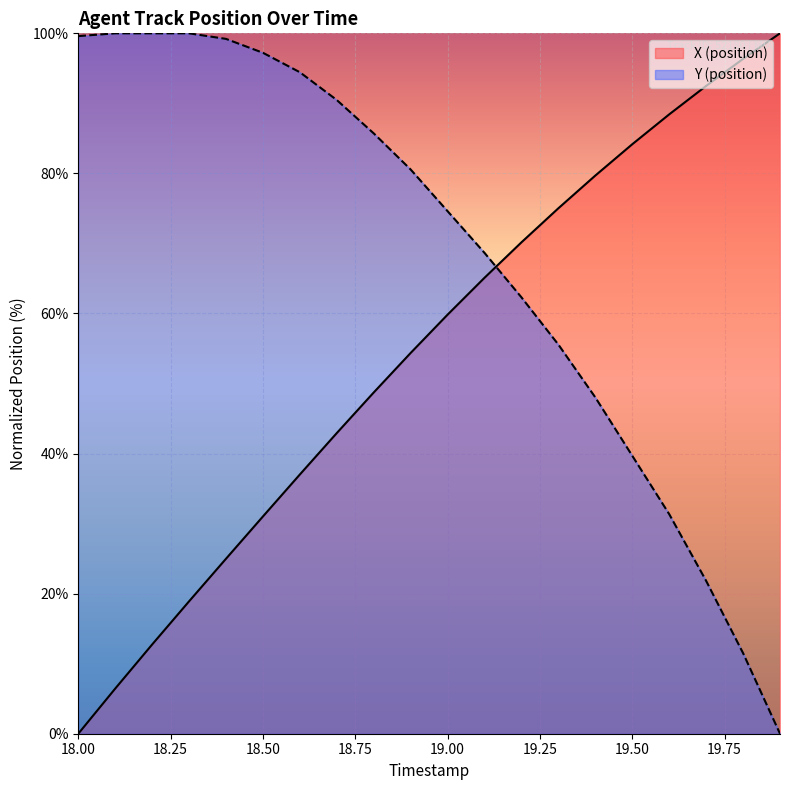

How many lines are shown in the chart?

2